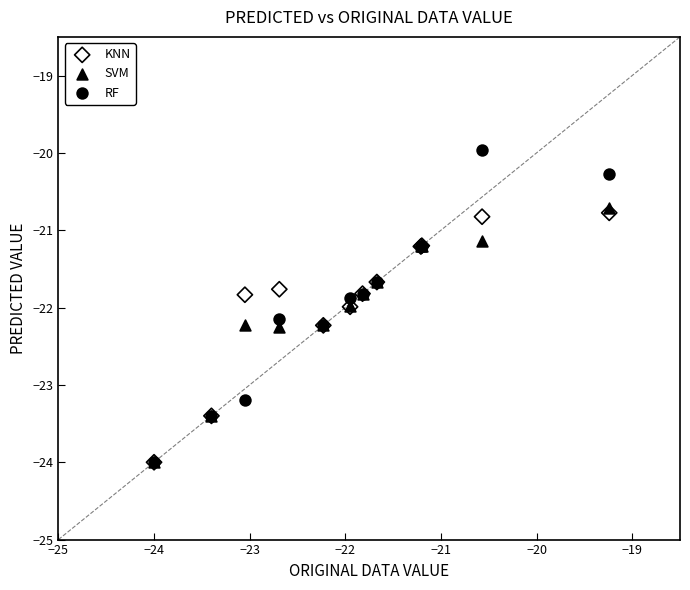

Which series reaches the maximum Y coordinate?

RF